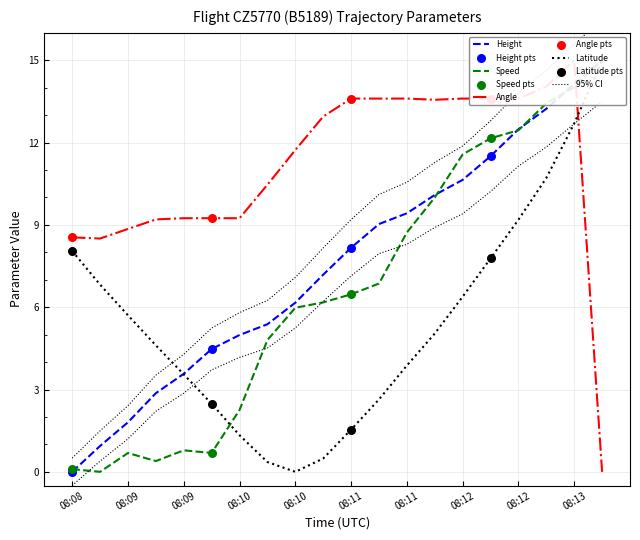

Which series has the largest total across all categories?

Angle